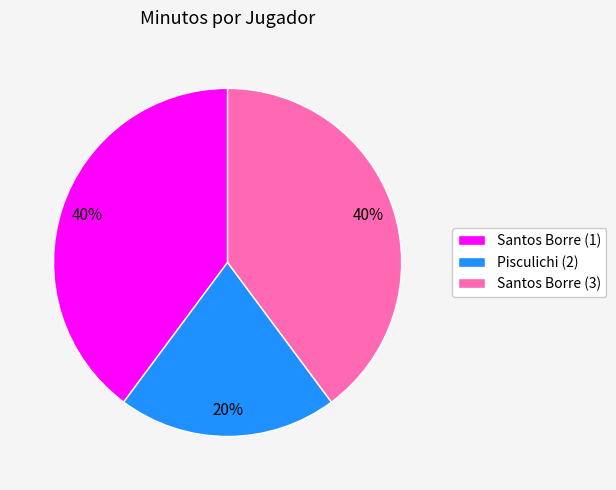

Count the number of slices in the pie.

3